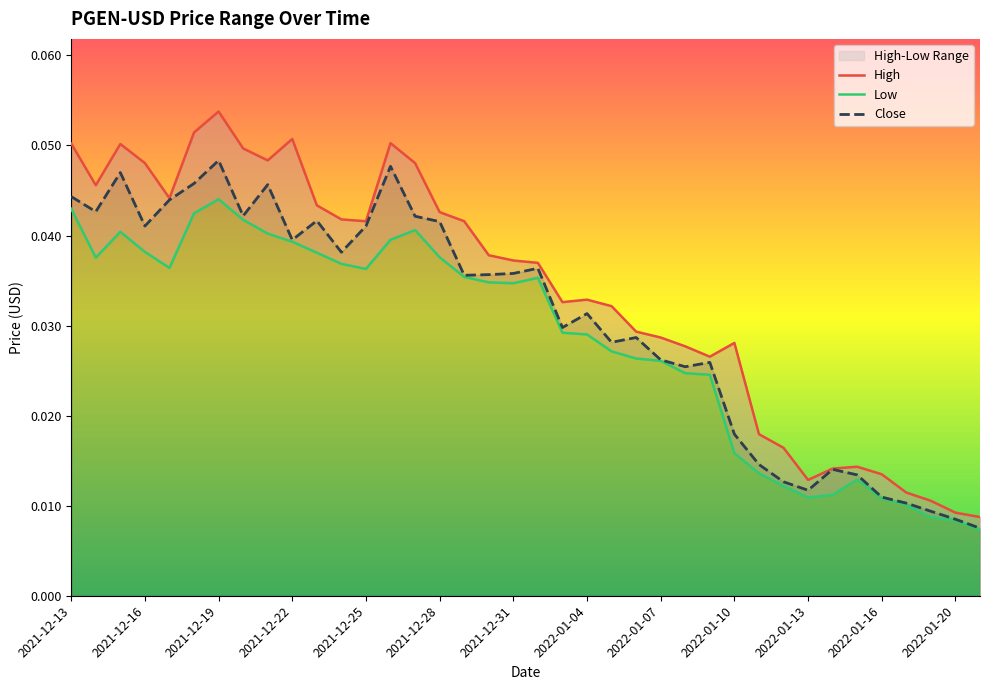

True or false: Close and High intersect in this chart.

False